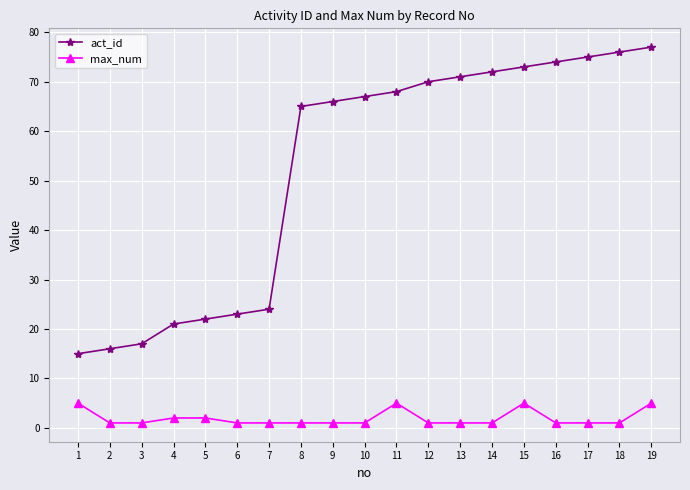

What are all the series names shown in the legend?

act_id, max_num